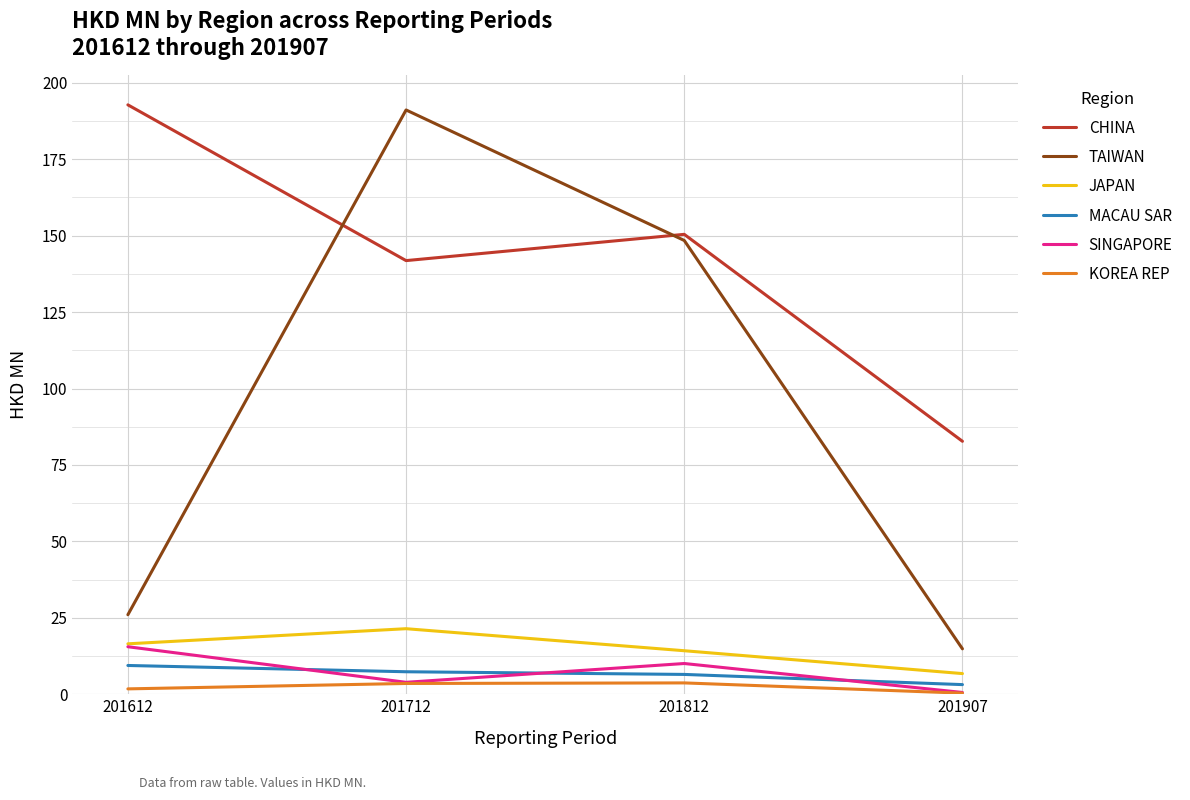

Is the value of SINGAPORE at 201612 greater than the value of MACAU SAR at 201612?

Yes